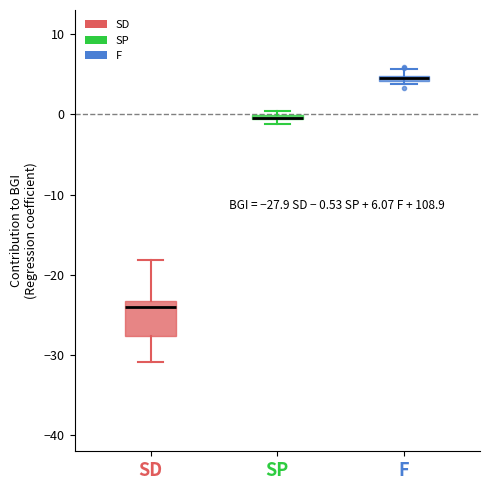

Comparing the boxes themselves (not the whiskers), which one is the tallest?

SD